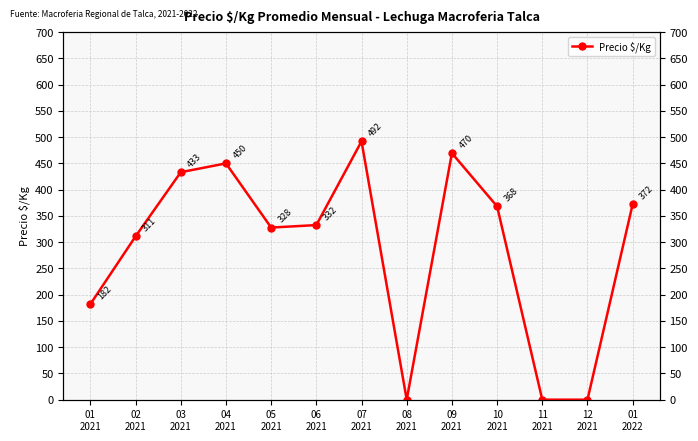

True or false: there are more than 2 points higher than both neighbors.

True